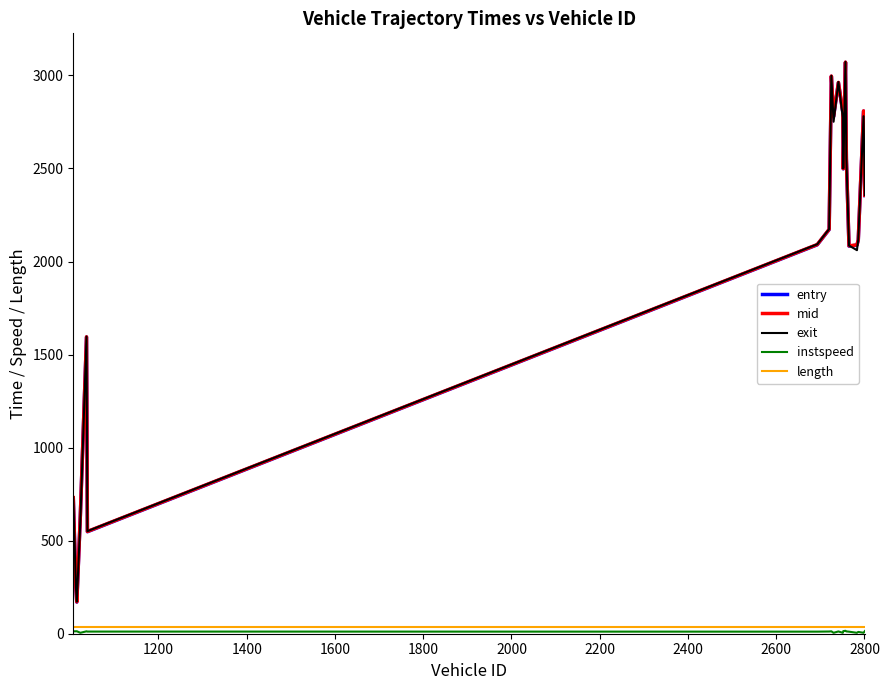

What is the lowest value of the exit series?

172.7